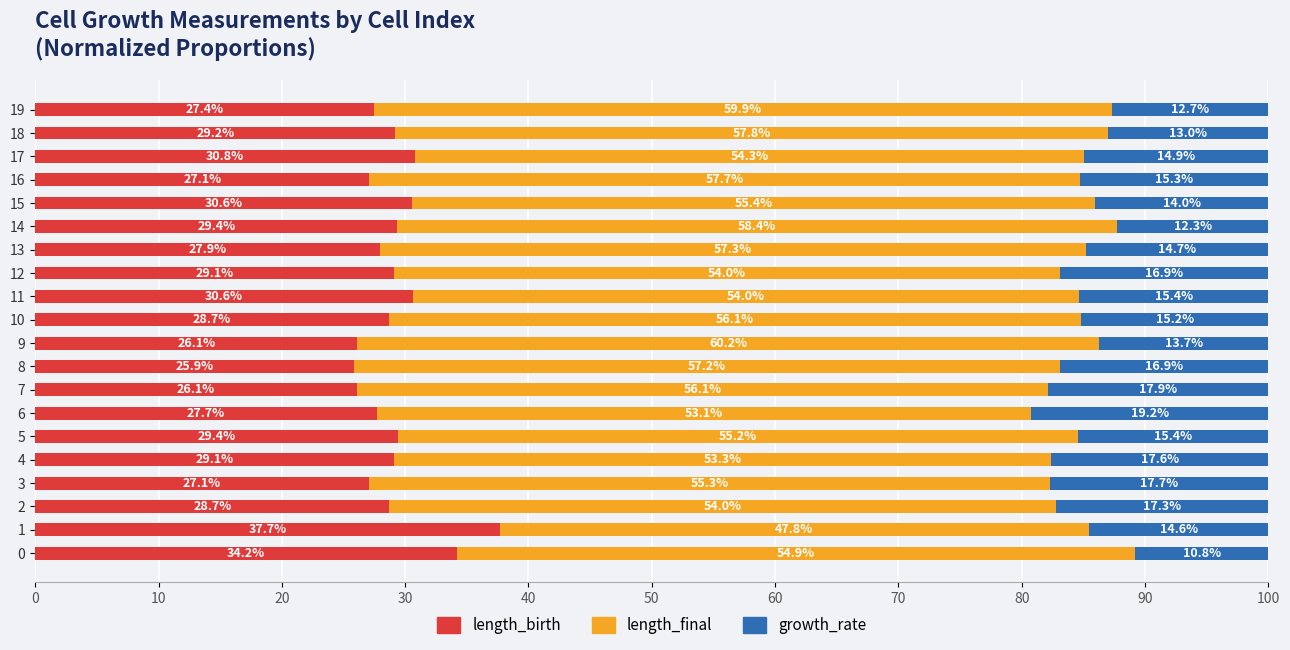

Where is length_birth nearest to the value 31?

17